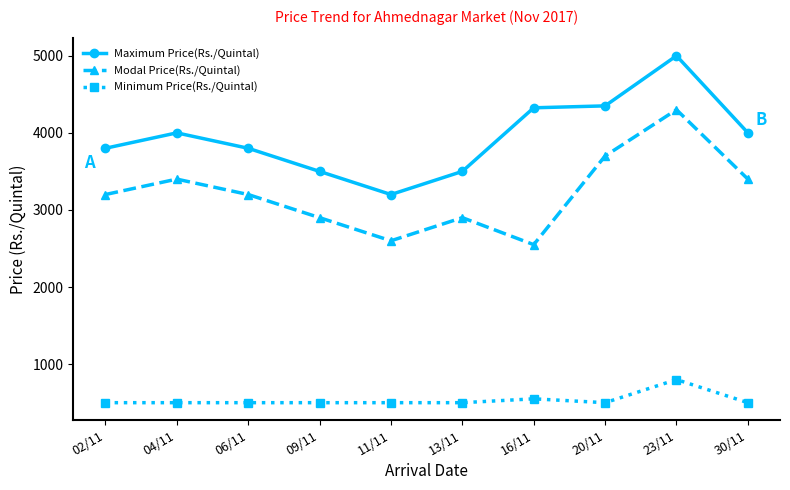

What is the spread (max minus min) of values at 20/11?

3850